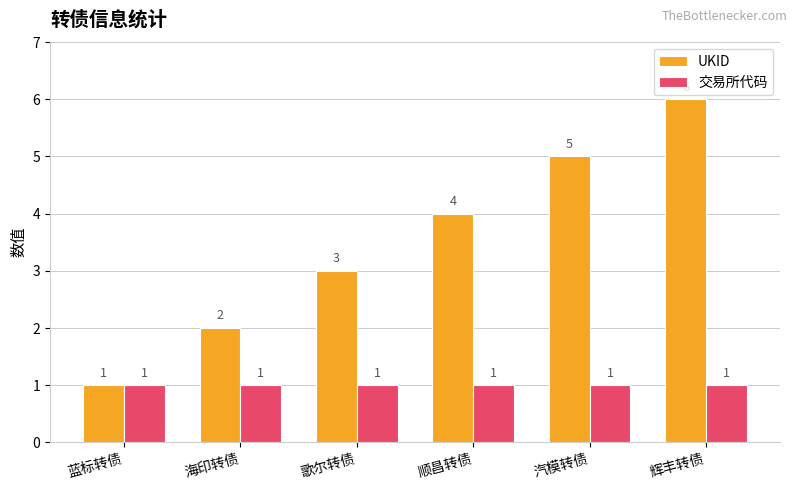

What are all the series names shown in the legend?

UKID, 交易所代码